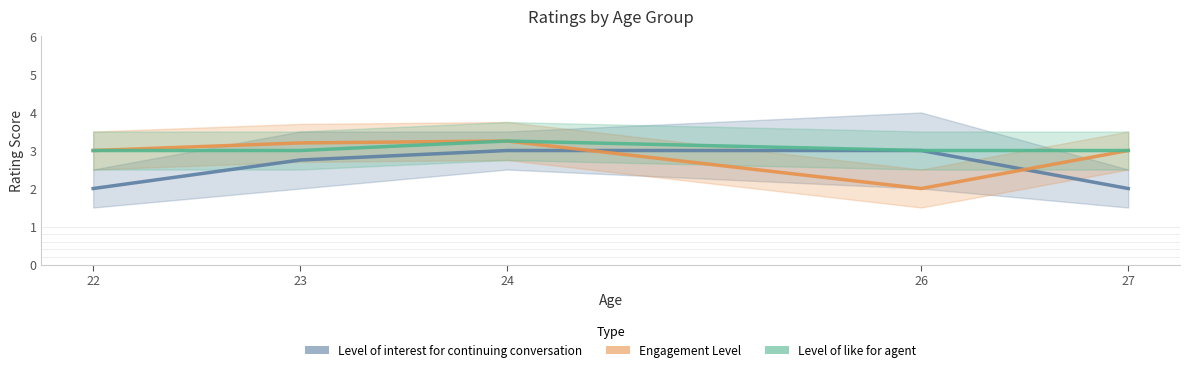

How many values in the Level of like for agent series exceed 3?

1